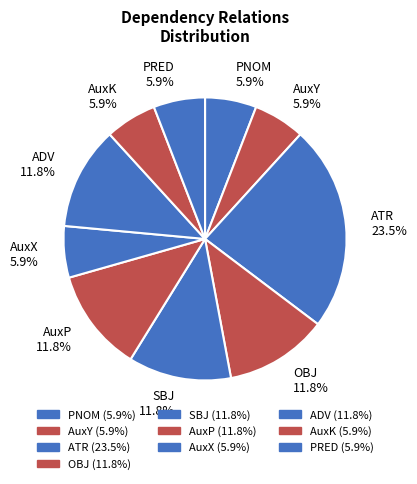

Which category has the biggest portion of the pie?

ATR